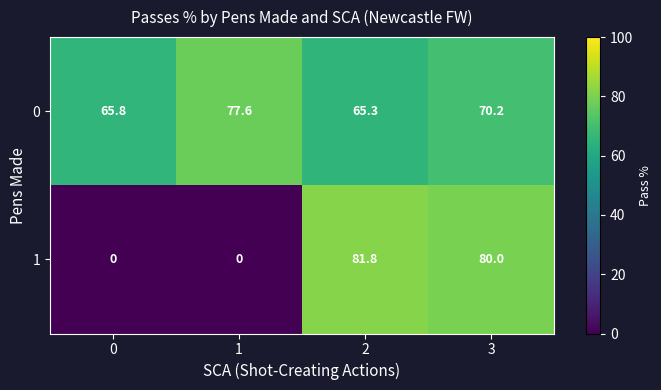

Reading right to left, transcribe all the data shown in this chart.

0: 3=70.2	2=65.3	1=77.6	0=65.8
1: 3=80.0	2=81.8	1=0.0	0=0.0